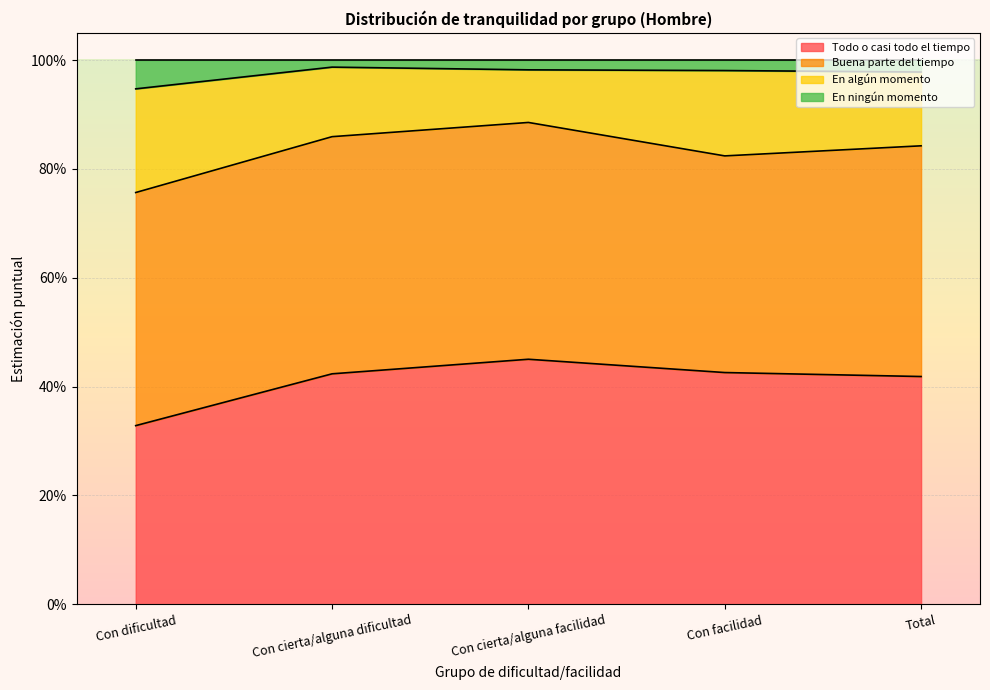

What position from the left is Total?

5